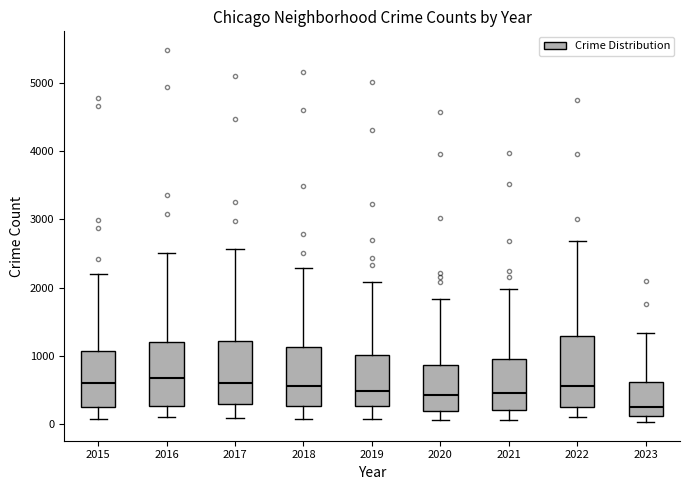

Reading left to right, read every box against the y-axis: the position of its median line, the range the box covers, and the ends of its whiskers. The values are not printed on the chart, so give them approximately, as read against the axis.

2015: median 600, box 300 to 1100, whiskers 100 to 2200
2016: median 700, box 300 to 1200, whiskers 100 to 2500
2017: median 600, box 300 to 1200, whiskers 100 to 2600
2018: median 600, box 300 to 1100, whiskers 100 to 2300
2019: median 500, box 300 to 1000, whiskers 100 to 2100
2020: median 400, box 200 to 900, whiskers 100 to 1800
2021: median 500, box 200 to 900, whiskers 100 to 2000
2022: median 600, box 300 to 1300, whiskers 100 to 2700
2023: median 300, box 100 to 600, whiskers 0 to 1300